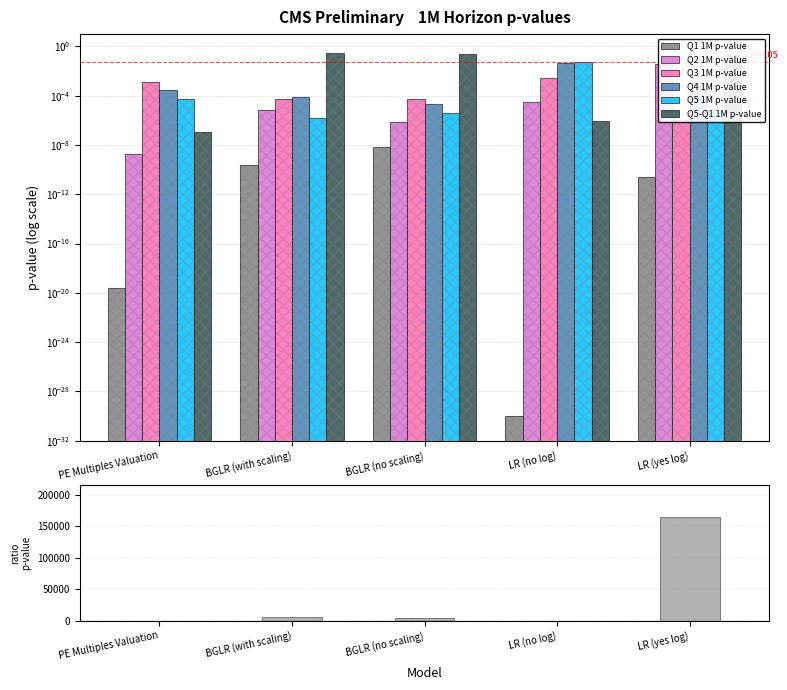

Is the value of Q5-Q1 1M p-value at BGLR (with scaling) greater than the value of Q2 1M p-value at BGLR (no scaling)?

Yes